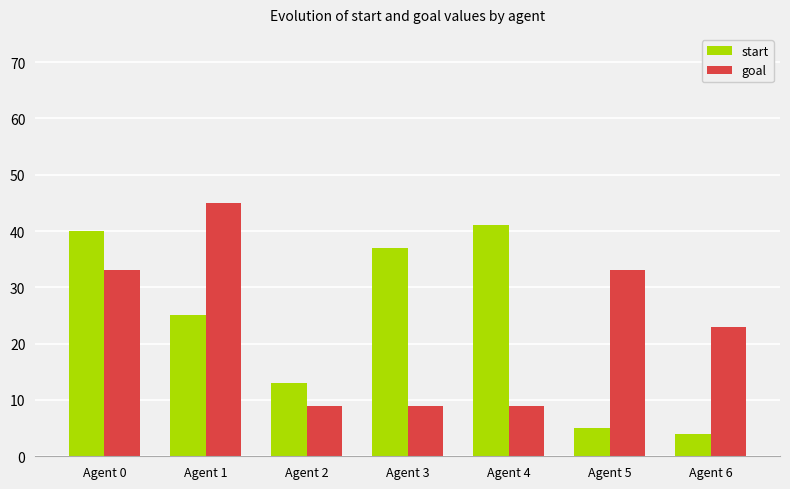

Count the number of categories in the chart.

7